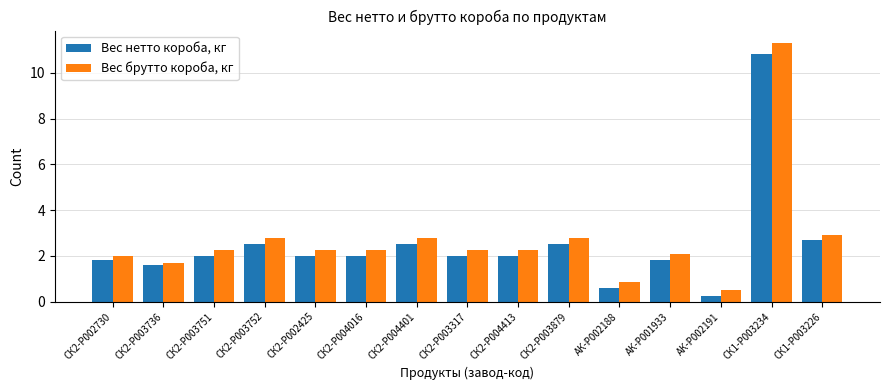

What is the total value across all series at СК1-P003234?

22.1